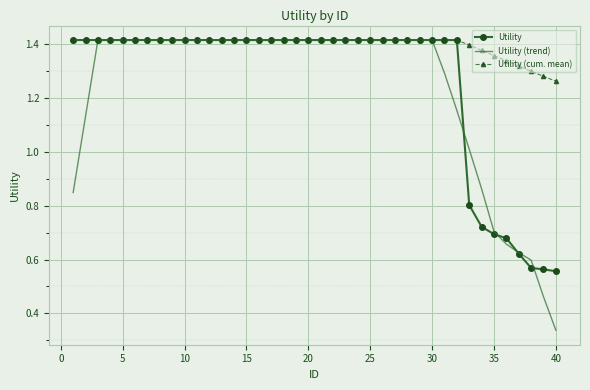

Which series has the largest total across all categories?

Utility (cum. mean)